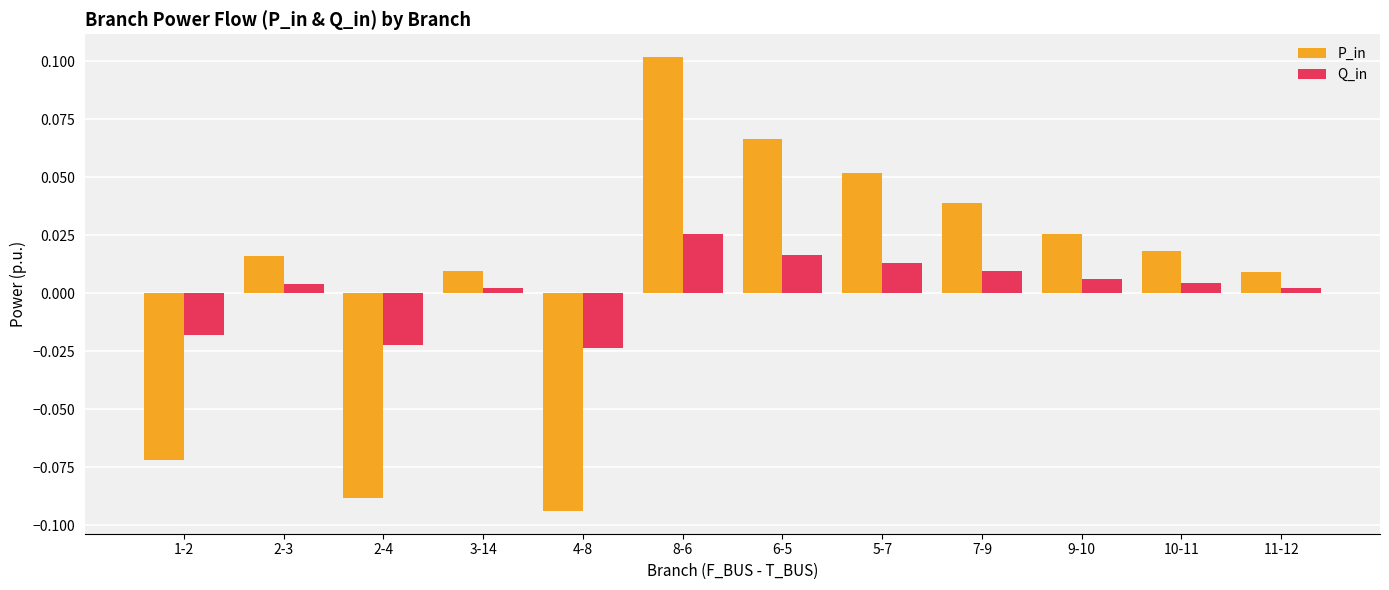

How many data points in P_in are less than 0?

3